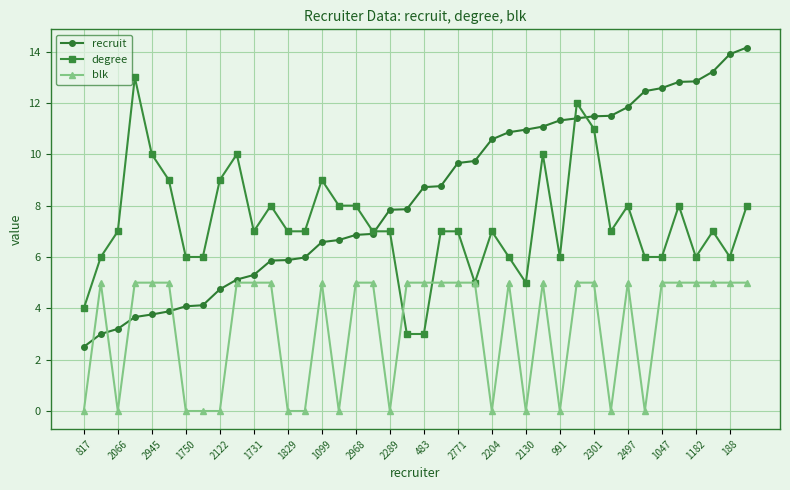

Which series ends up on top after the final intersection of degree and blk?

degree